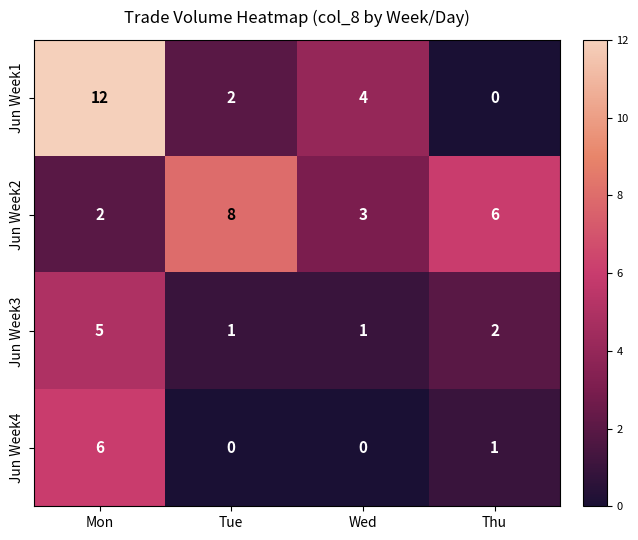

What is the difference between the highest and lowest values at Tue?

8